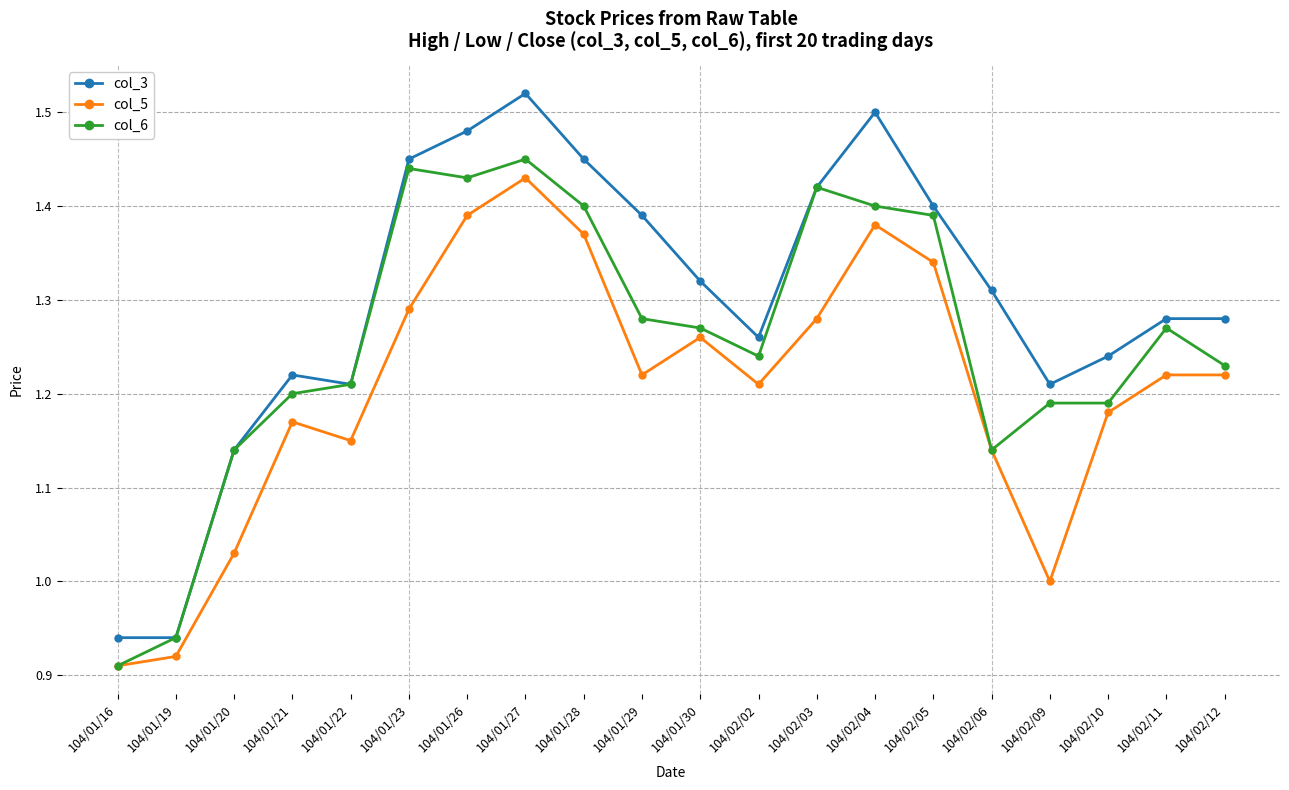

What is the total value across all series at 104/01/27?

4.4